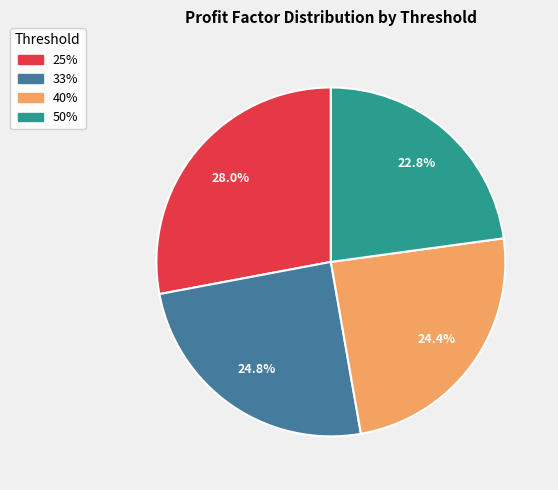

To the nearest percent, what is the difference between the 25% and 50% slice percentages?

5%